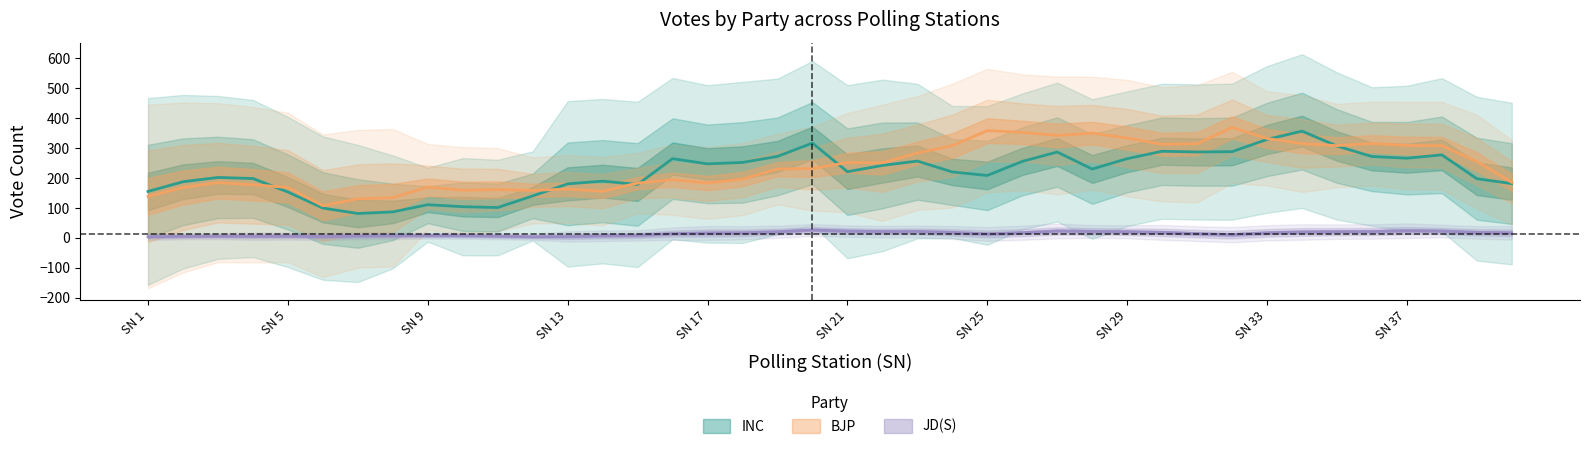

True or false: BJP has a value of 676 at 34.

False